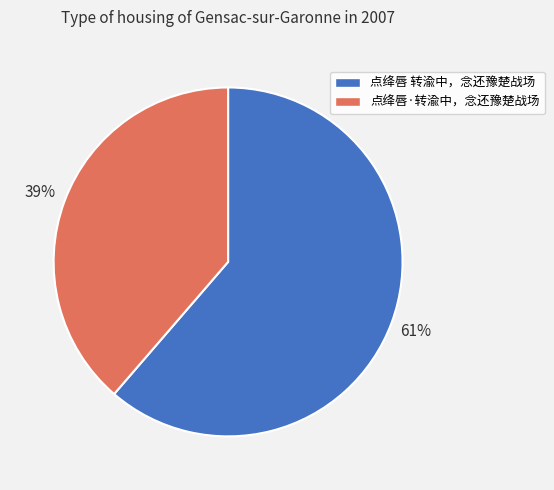

What percentage is the 点绛唇·转渝中，念还豫楚战场 slice, to the nearest percent?

39%